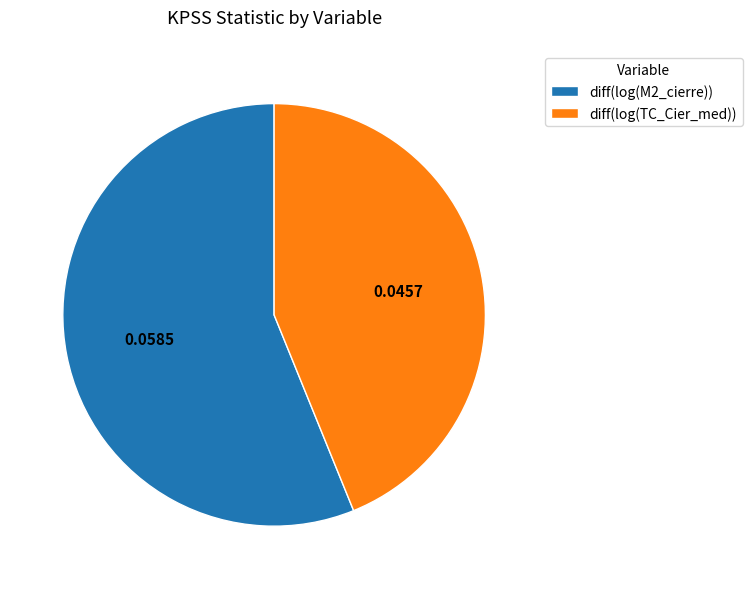

Do diff(log(TC_Cier_med)) and diff(log(M2_cierre)) together represent more than half of the pie?

Yes